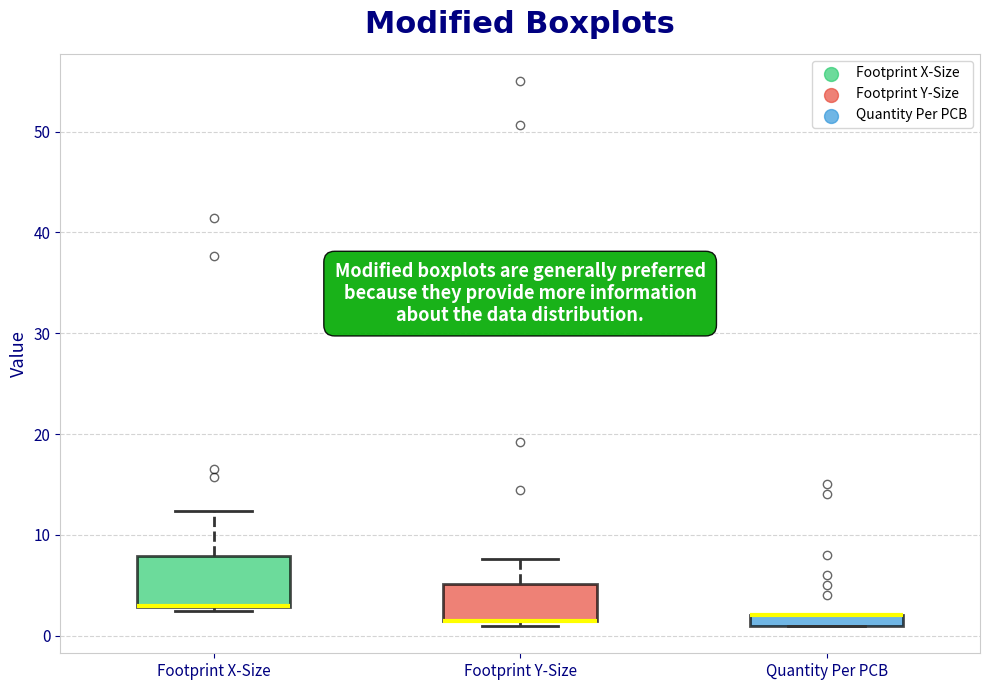

Where does the upper whisker of the box for Footprint Y-Size end on the y-axis? The values are not printed on the chart, so give them approximately, as read against the axis.

8